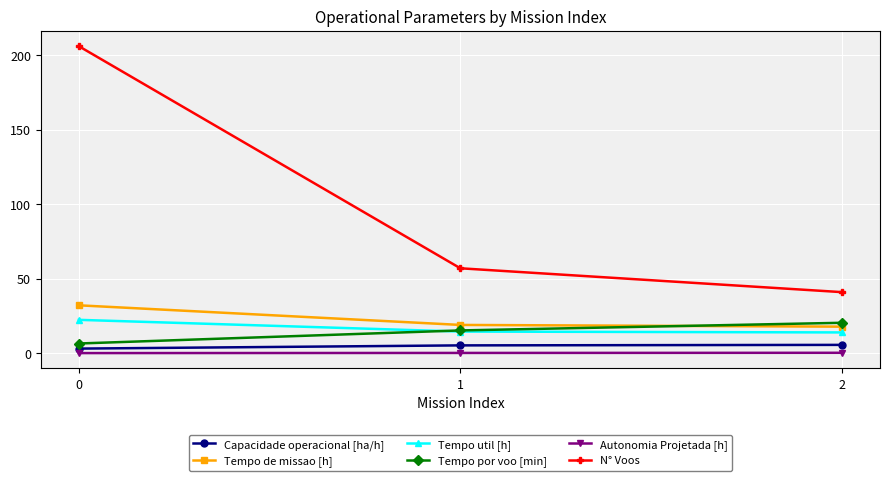

Is the value of Autonomia Projetada [h] at 1 greater than the value of Tempo por voo [min] at 2?

No